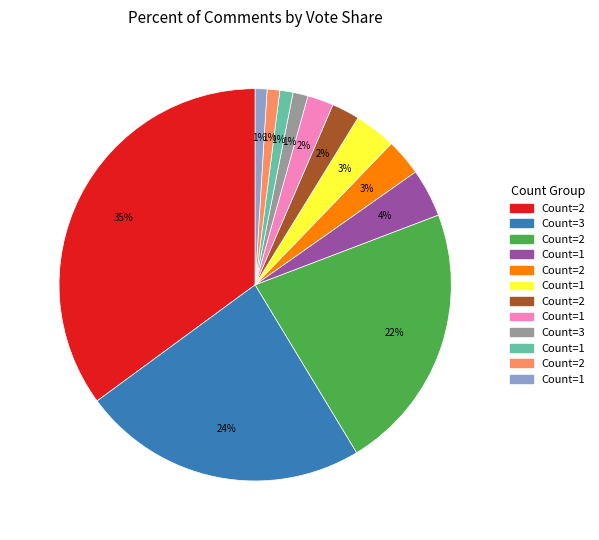

To the nearest percent, what is the difference between the largest and smallest slice percentages?

34%